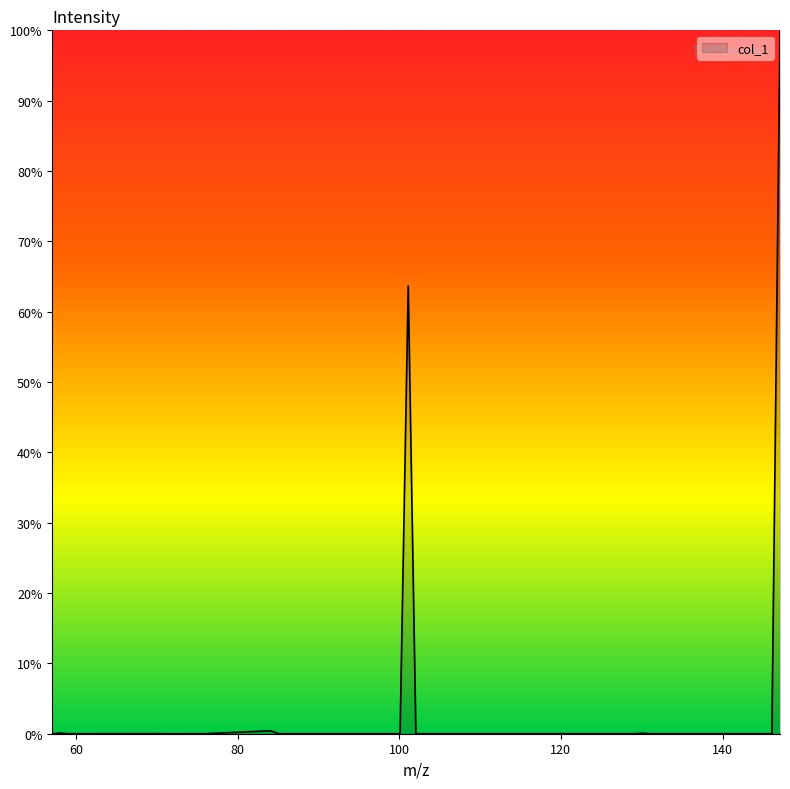

What is the maximum value shown in the chart?

100.0